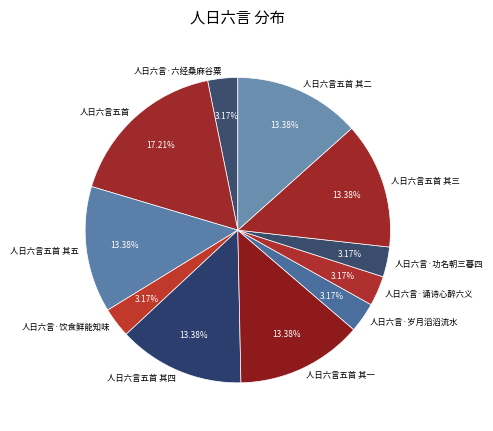

Is it true that 人日六言五首 其五 is 1% of the pie?

False